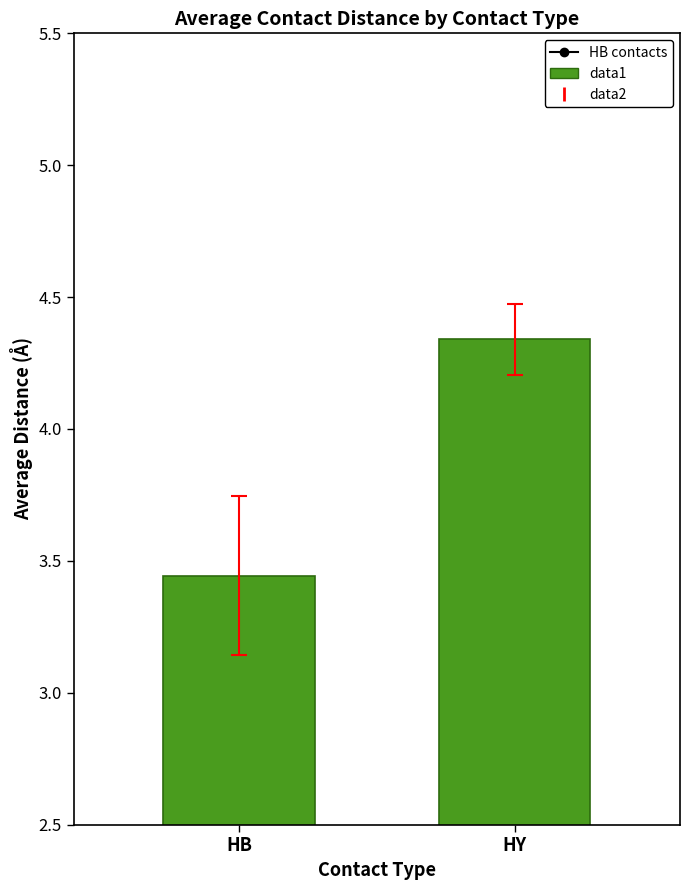

Rank the categories by value from highest to lowest.

HY, HB